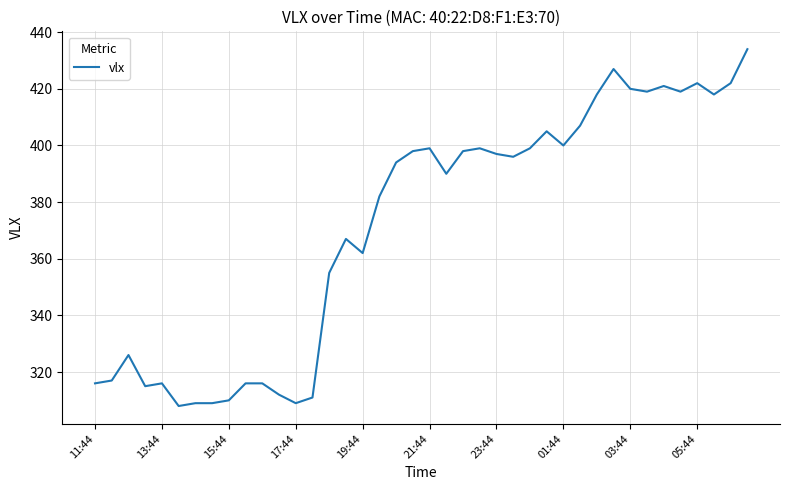

True or false: there are more than 0 points higher than both neighbors.

True